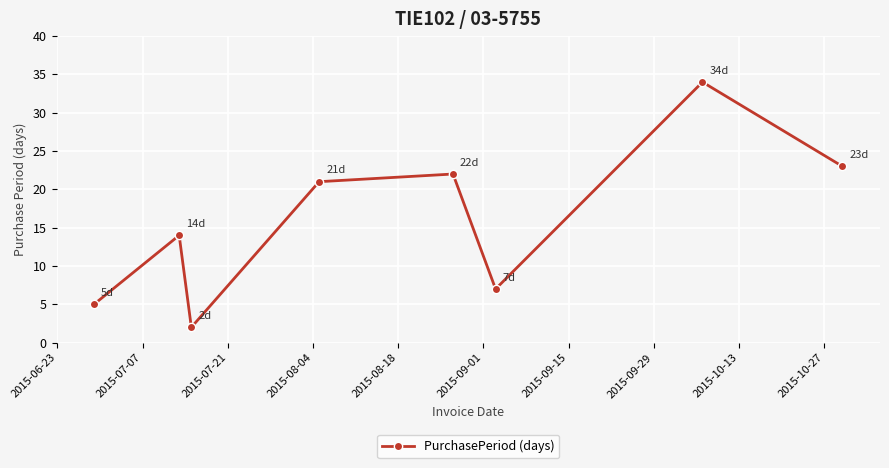

What is the greatest value displayed?

34